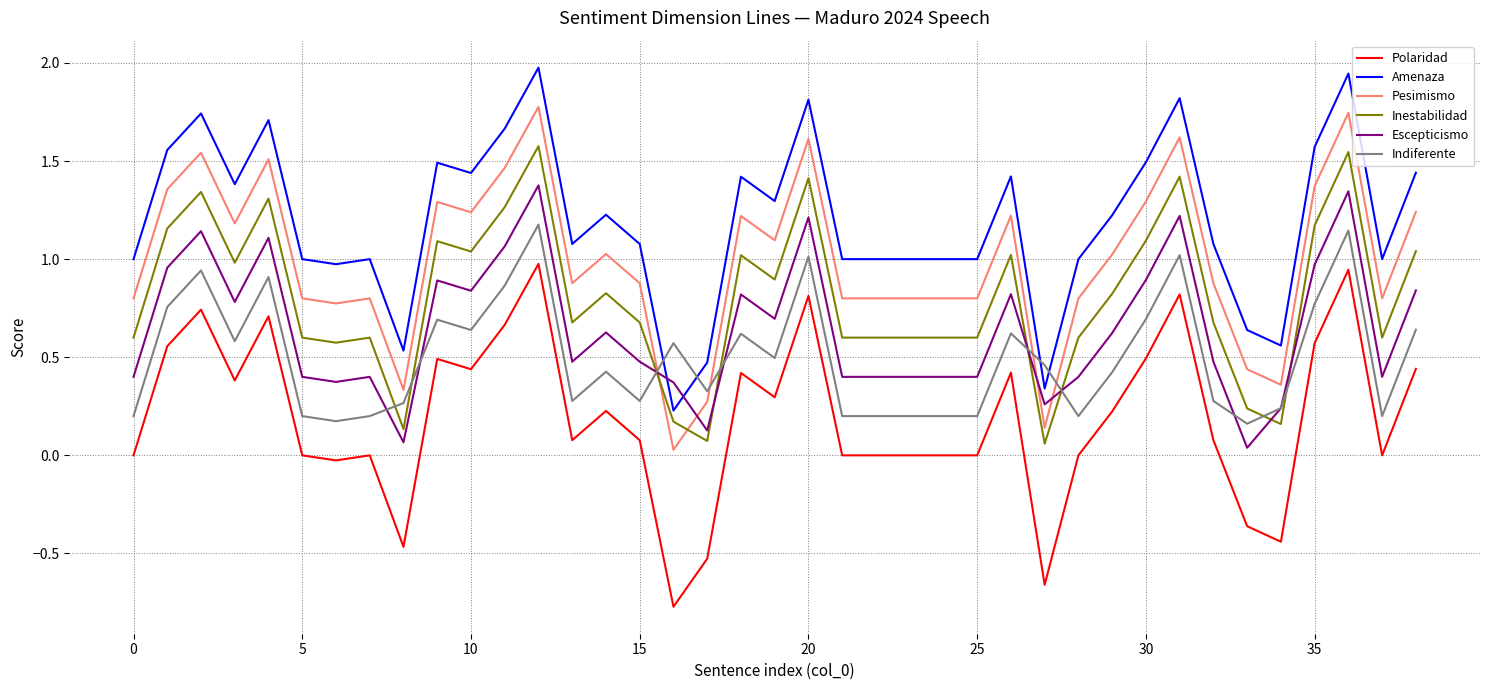

List the series in order of their peak value, lowest first.

Polaridad, Indiferente, Escepticismo, Inestabilidad, Pesimismo, Amenaza